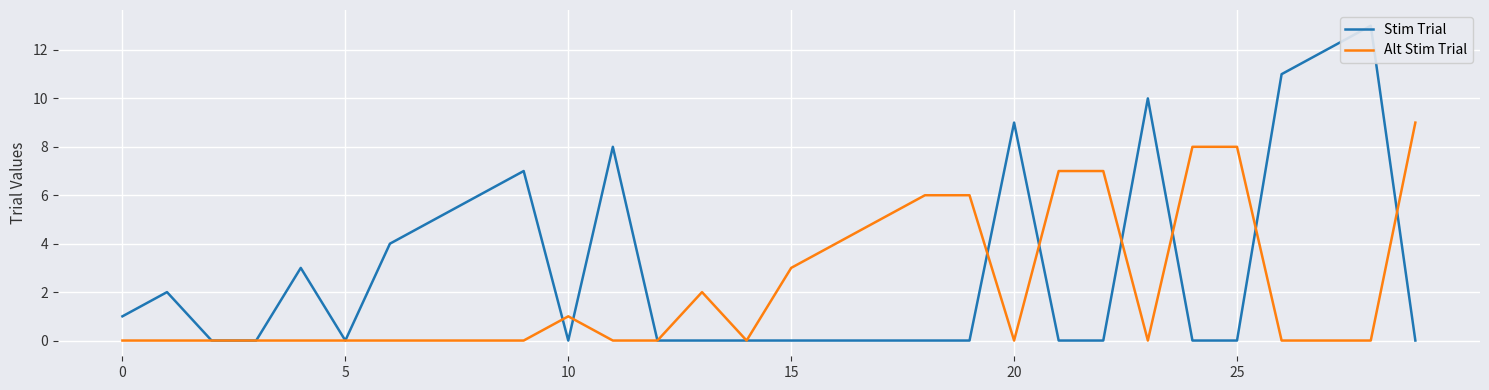

Between which two adjacent categories do Stim Trial and Alt Stim Trial first intersect?

9 and 10